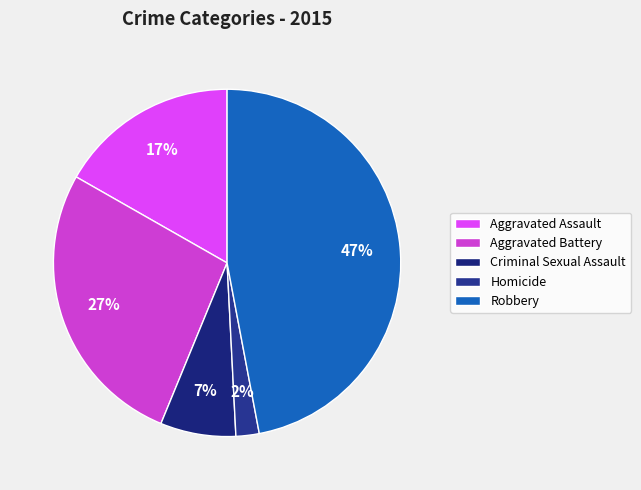

How many slices are in this pie chart?

5